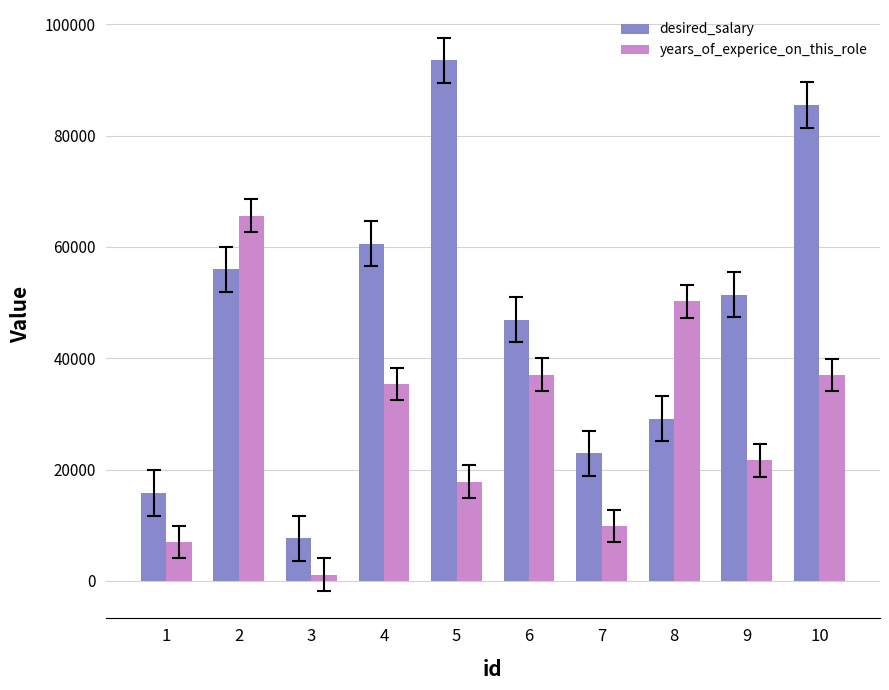

Which series has the largest total across all categories?

desired_salary